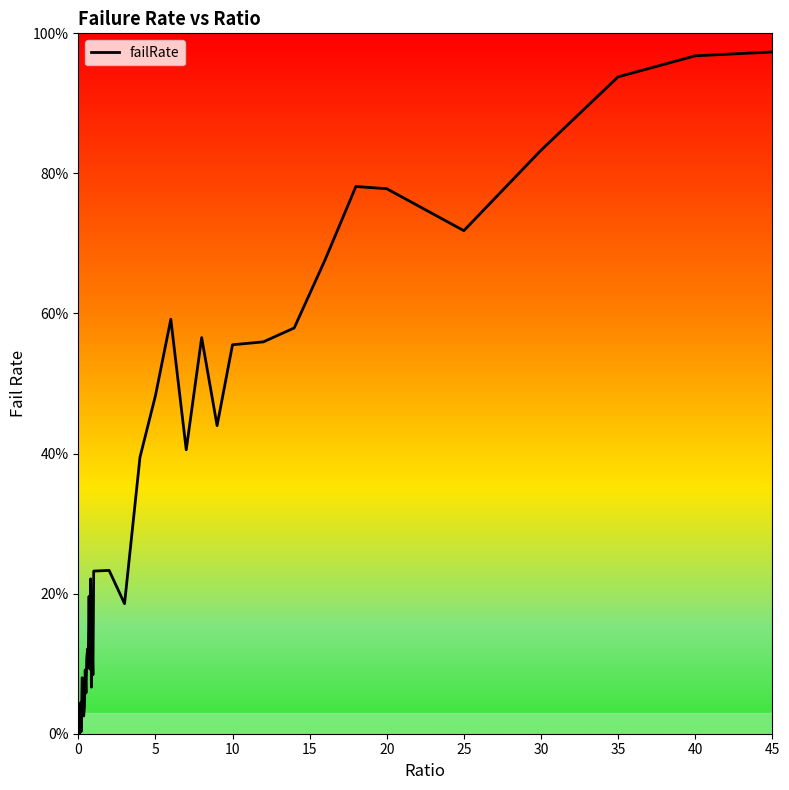

Does the chart display data point markers on the line(s)?

No